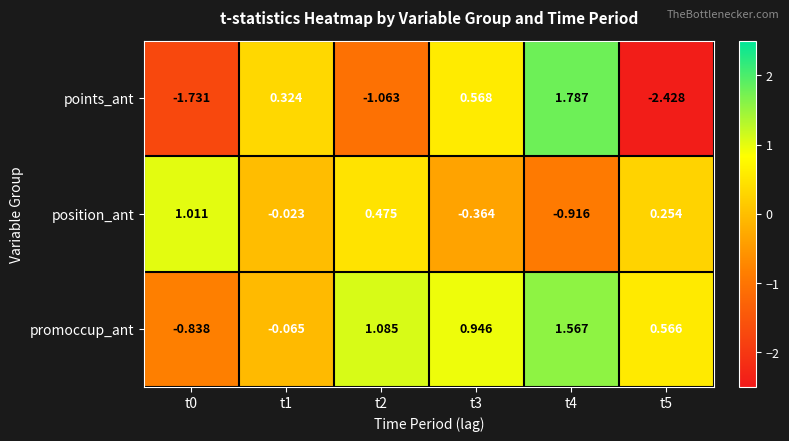

Which series has the widest spread of values?

points_ant